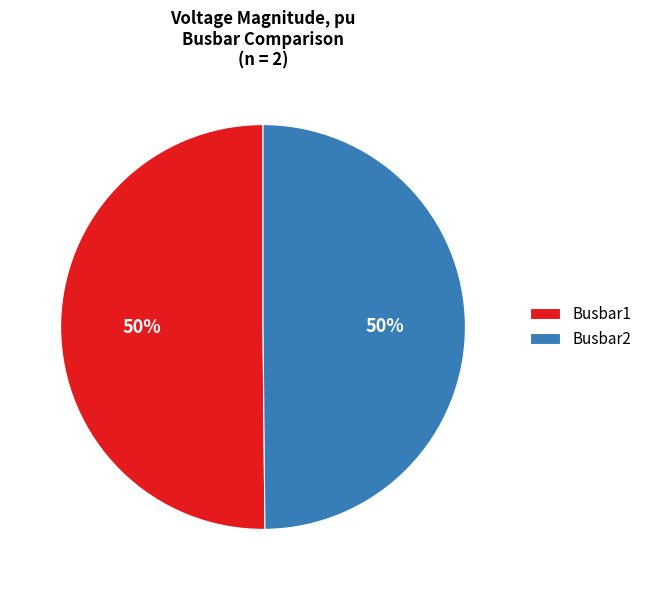

What percentage is the Busbar1 slice, to the nearest percent?

50%